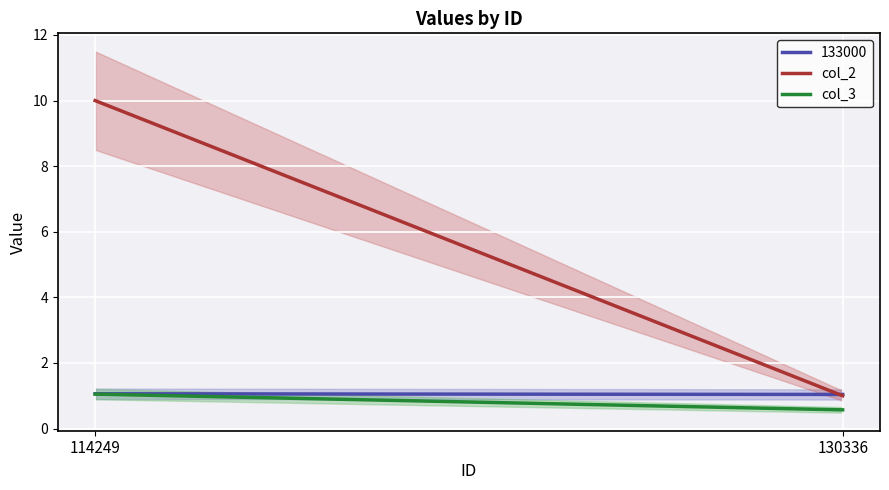

Where is col_2 nearest to the value 5?

130336